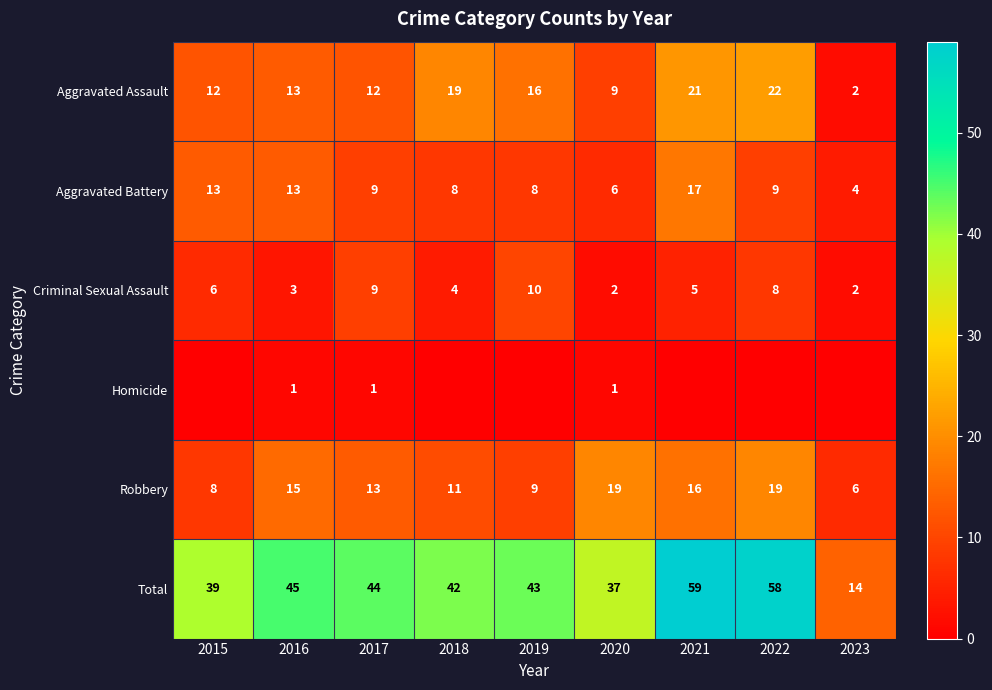

At which category does the chart reach its minimum across all series?

2015